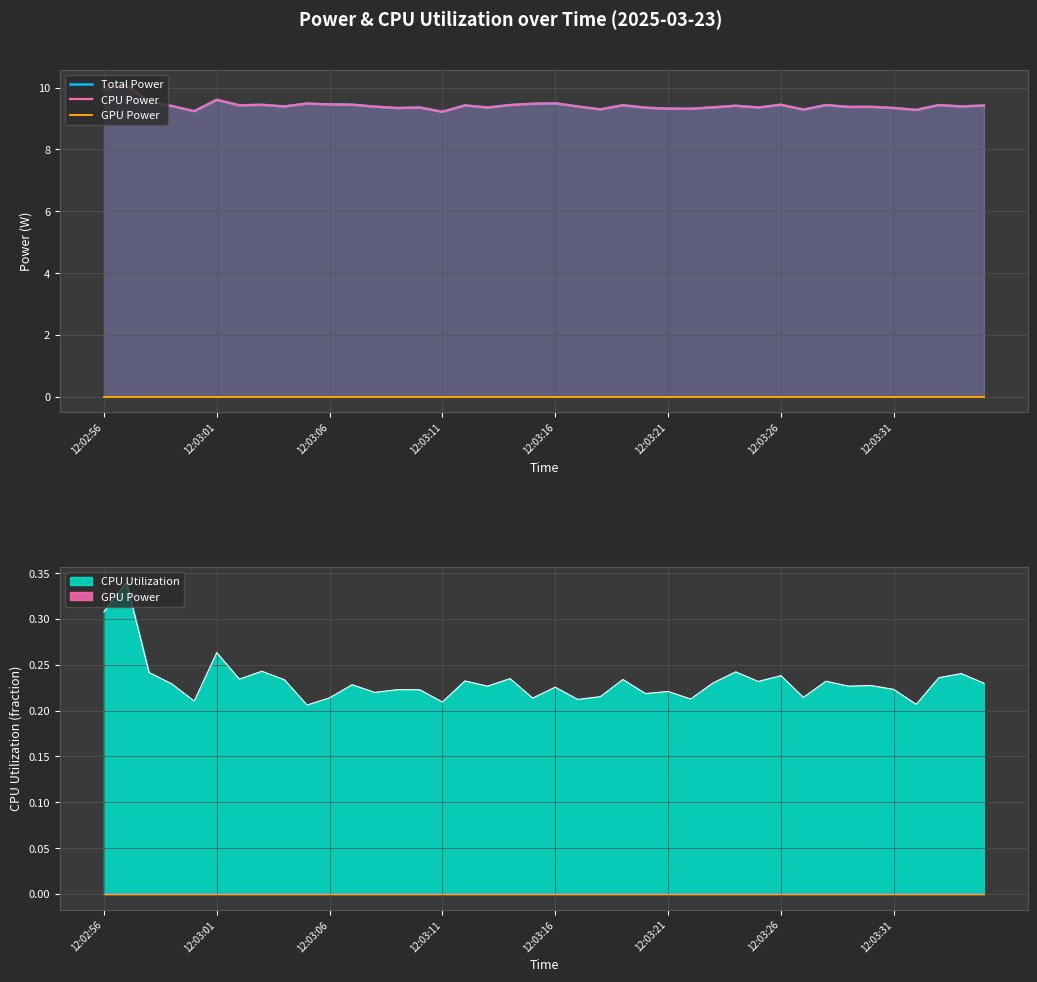

Which series has the largest range (max minus min)?

Total Power